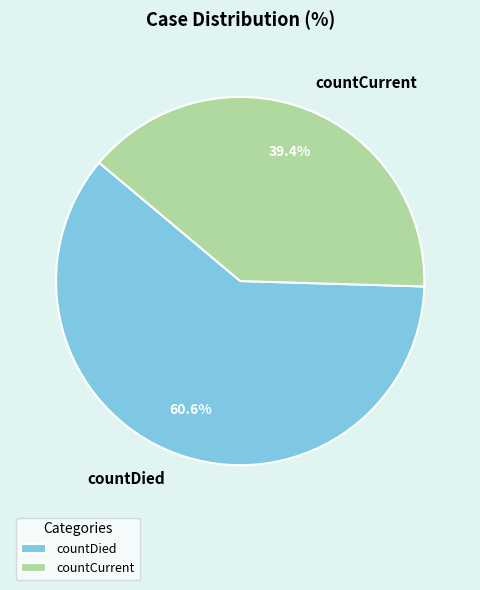

Rank the categories by value from highest to lowest.

countDied, countCurrent